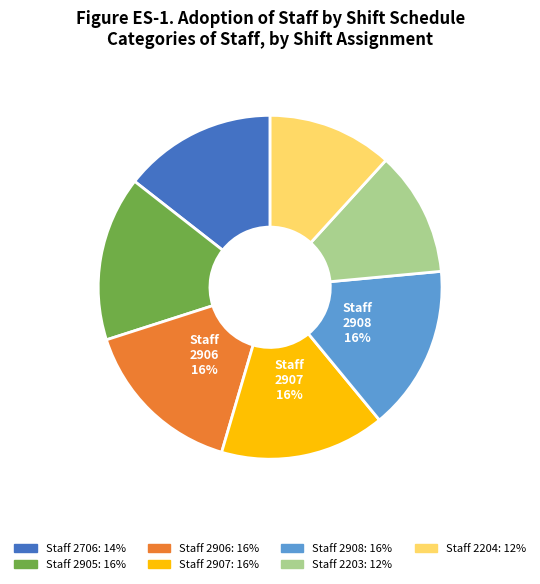

Is there a majority slice in this chart?

No